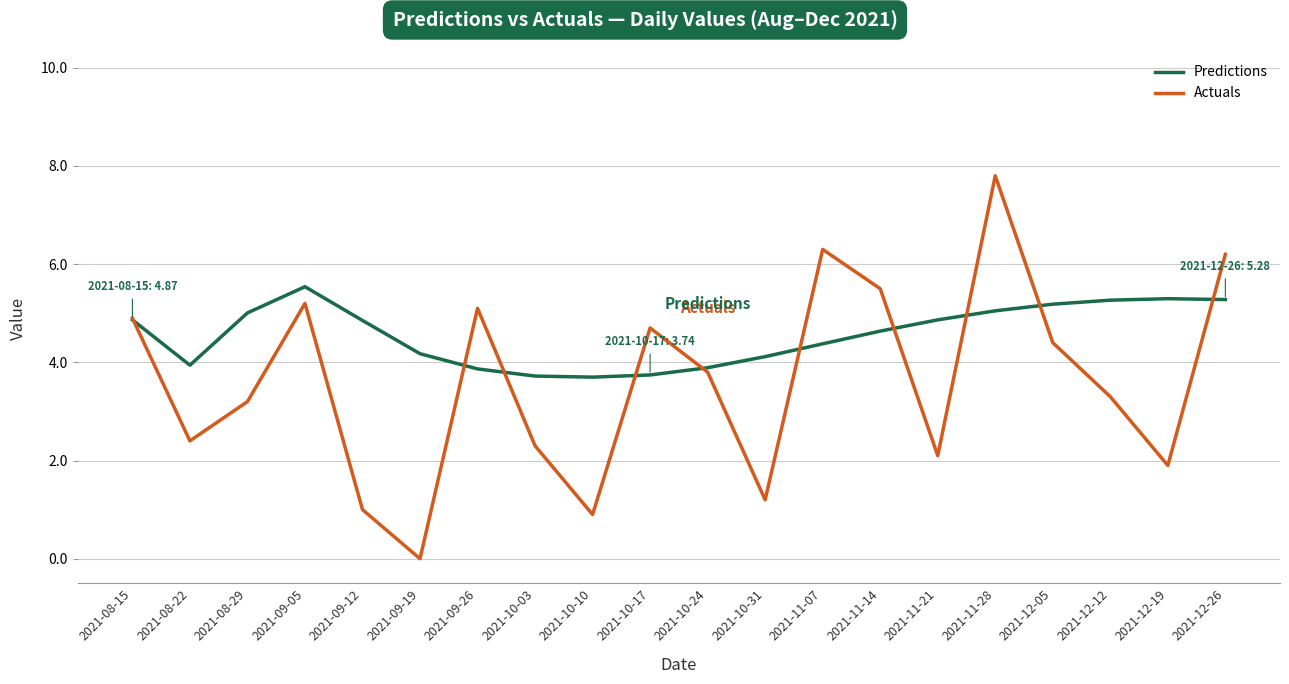

What is the difference between the maximum and minimum values in the Predictions series?

1.8